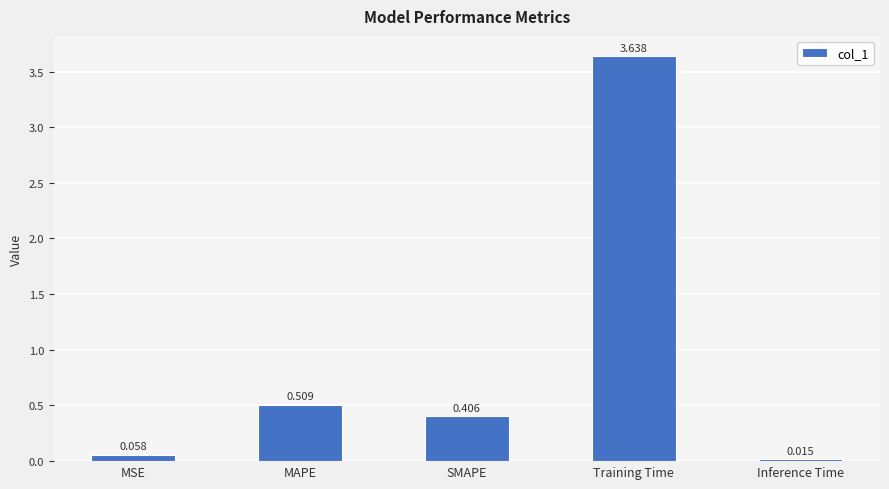

Is it true that the value at MAPE is 0.2?

False